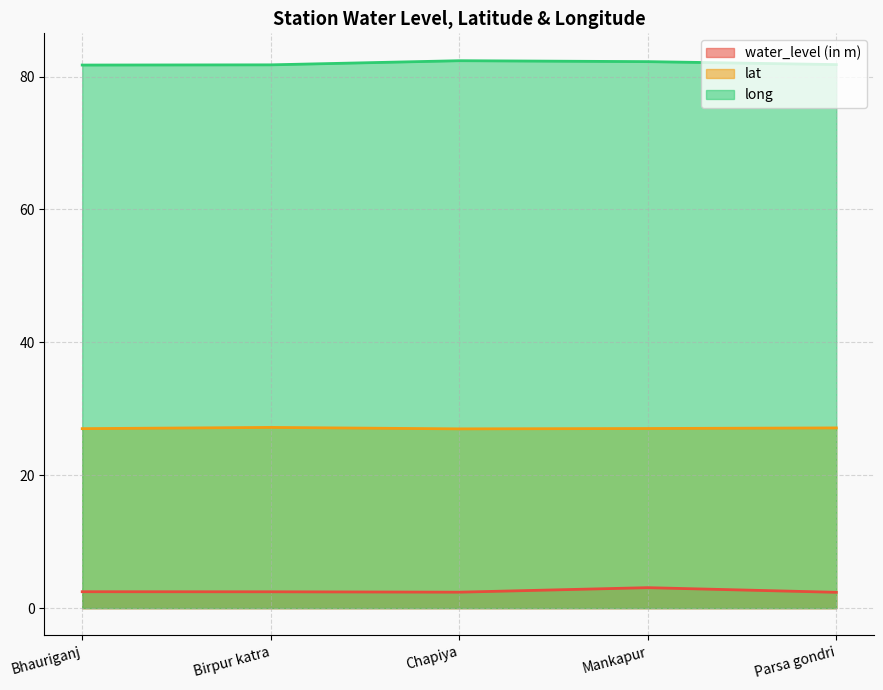

Reading right to left, extract all data points from this chart.

water_level (in m): 2.4	3.1	2.4	2.5	2.5
lat: 27.1	27.0	27.0	27.2	27.0
long: 81.8	82.2	82.4	81.8	81.7